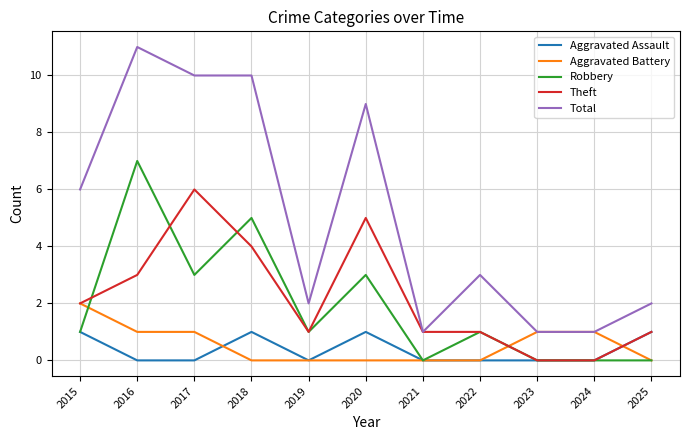

Is the value of Aggravated Assault at 2025 greater than the value of Aggravated Battery at 2019?

Yes